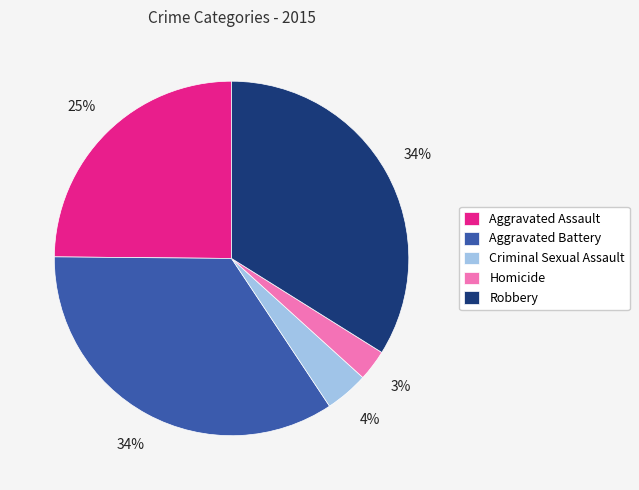

To the nearest percent, what is the combined percentage of Aggravated Battery and Homicide?

37%